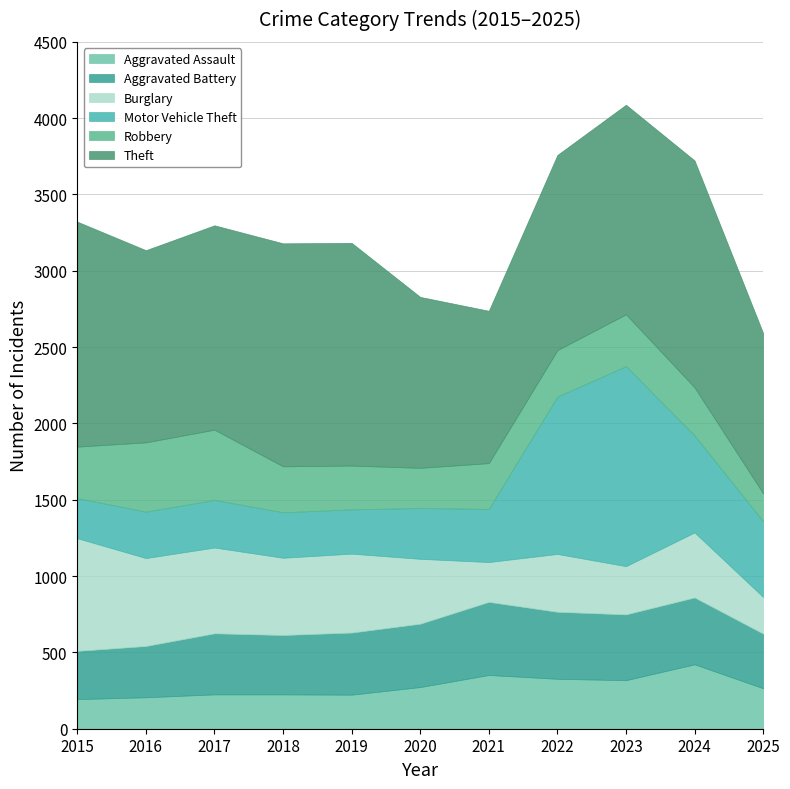

True or false: Theft and Aggravated Assault intersect in this chart.

False